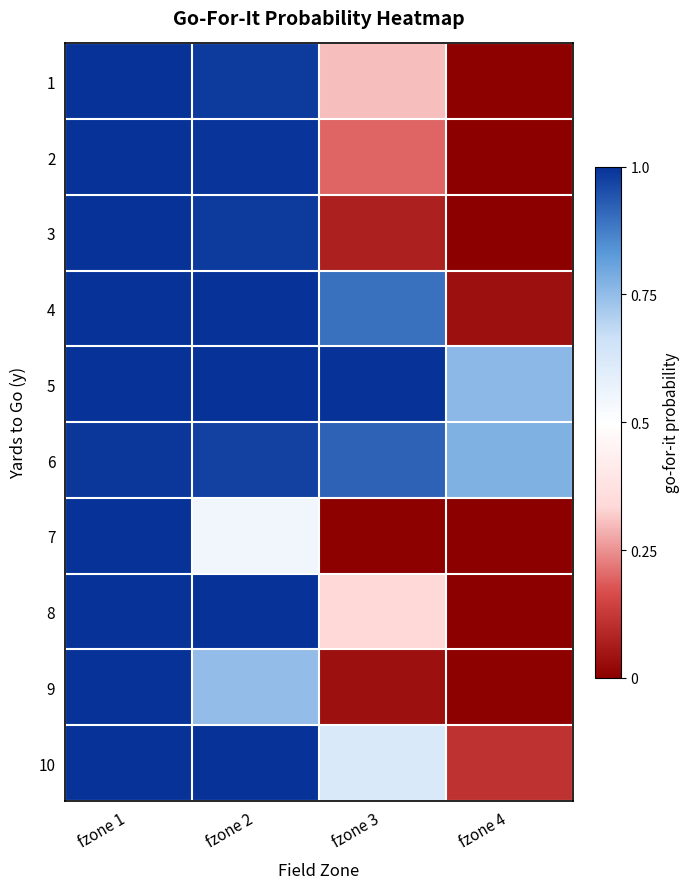

Reading left to right, extract all data points from this chart.

1: fzone 1=1.0	fzone 2=1.0	fzone 3=0.3	fzone 4=0.0
2: fzone 1=1.0	fzone 2=1.0	fzone 3=0.2	fzone 4=0.0
3: fzone 1=1.0	fzone 2=1.0	fzone 3=0.1	fzone 4=0.0
4: fzone 1=1.0	fzone 2=1.0	fzone 3=0.9	fzone 4=0.0
5: fzone 1=1.0	fzone 2=1.0	fzone 3=1.0	fzone 4=0.8
6: fzone 1=1.0	fzone 2=1.0	fzone 3=0.9	fzone 4=0.8
7: fzone 1=1.0	fzone 2=0.5	fzone 3=0.0	fzone 4=0.0
8: fzone 1=1.0	fzone 2=1.0	fzone 3=0.3	fzone 4=0.0
9: fzone 1=1.0	fzone 2=0.7	fzone 3=0.0	fzone 4=0.0
10: fzone 1=1.0	fzone 2=1.0	fzone 3=0.6	fzone 4=0.1